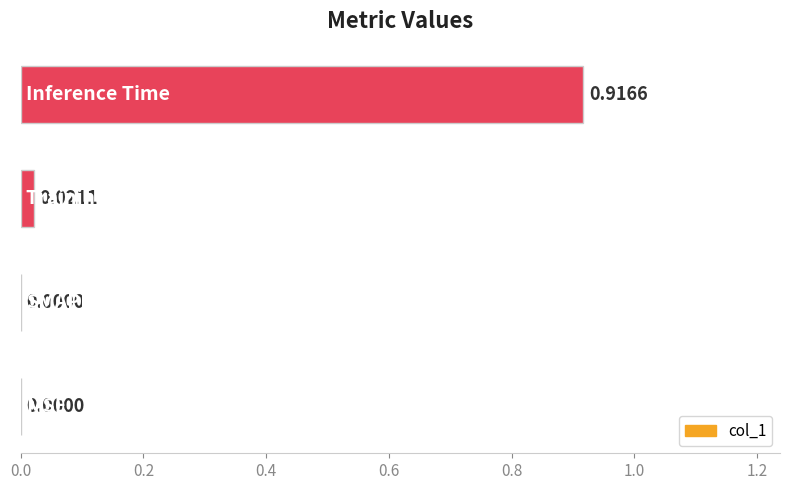

How many series are shown in this chart?

1